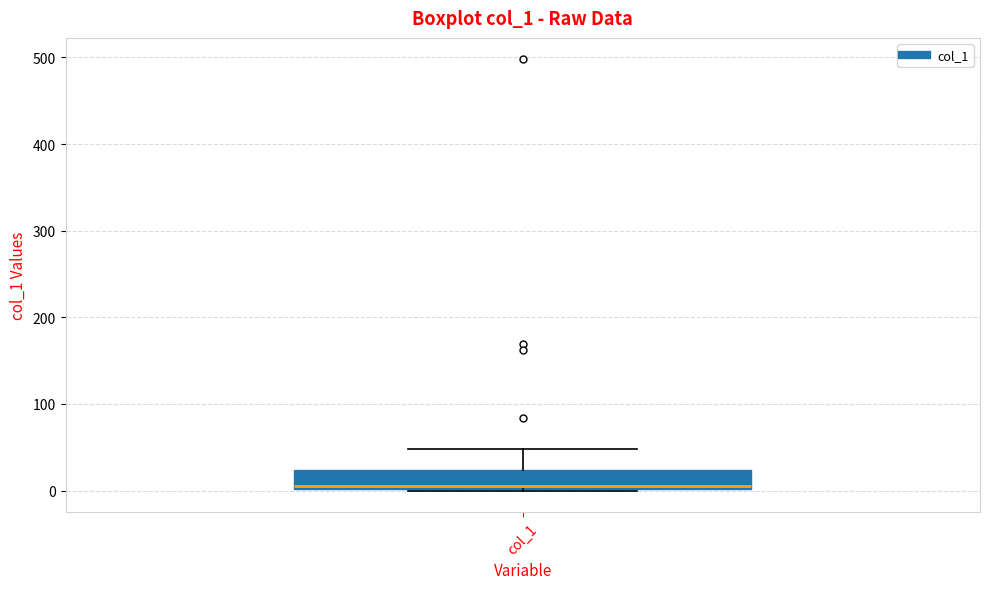

Read this box plot against the y-axis: the position of the median line, the range covered by the box, and the ends of both whiskers. The values are not printed on the chart, so give them approximately, as read against the axis.

median 10, box 0 to 20, whiskers 0 to 50